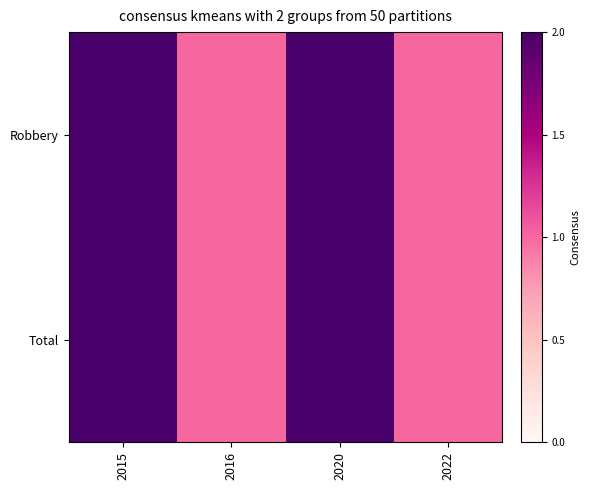

Which series has the largest range (max minus min)?

Robbery